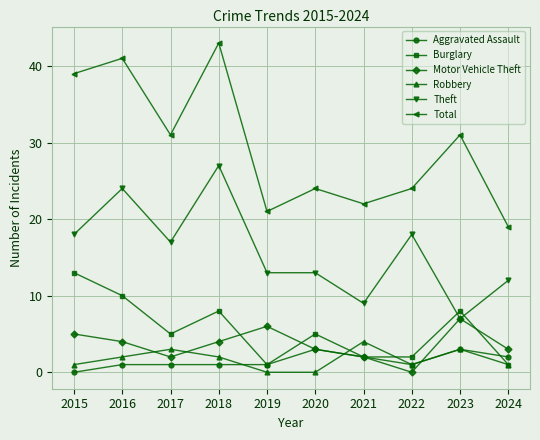

Where is the first local maximum for Total?

2016